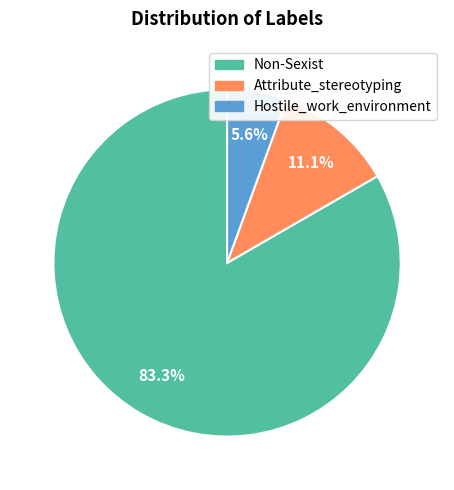

Approximately how many times larger is the value at Attribute_stereotyping compared to Hostile_work_environment?

2.0